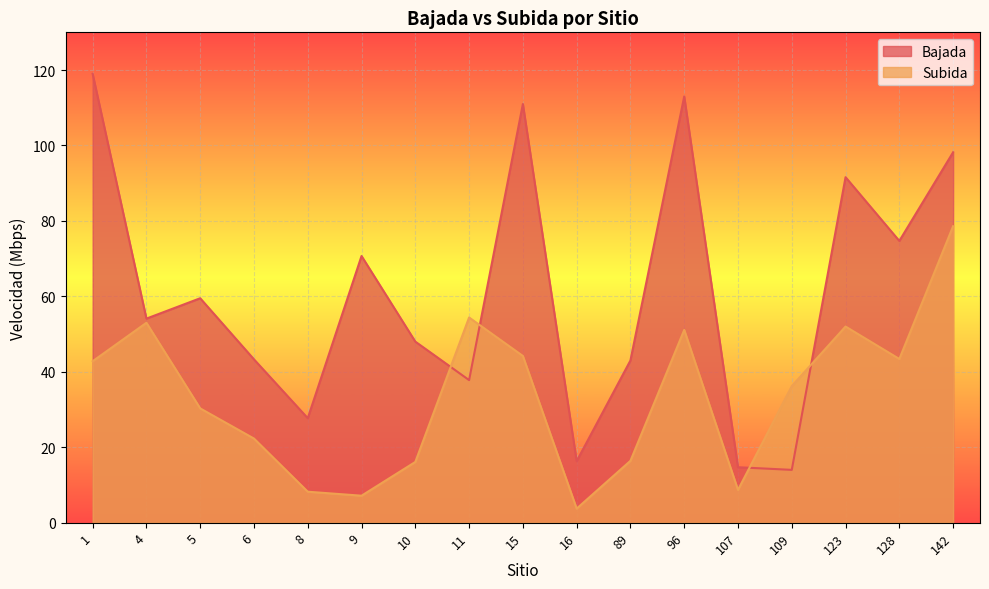

What is the spread (max minus min) of values at 4?

1.1